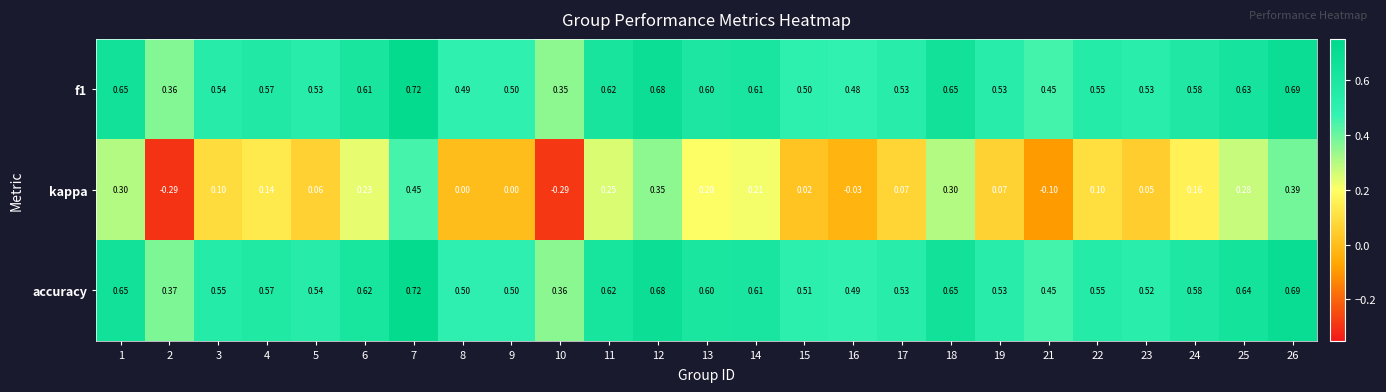

At which category does the chart reach its peak across all series?

7